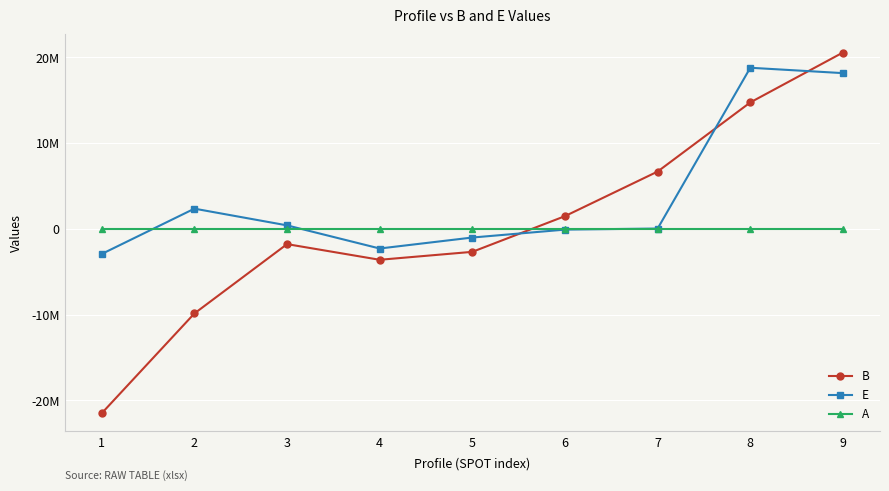

List the labels in order of E value, smallest first.

1, 4, 5, 6, 7, 3, 2, 9, 8